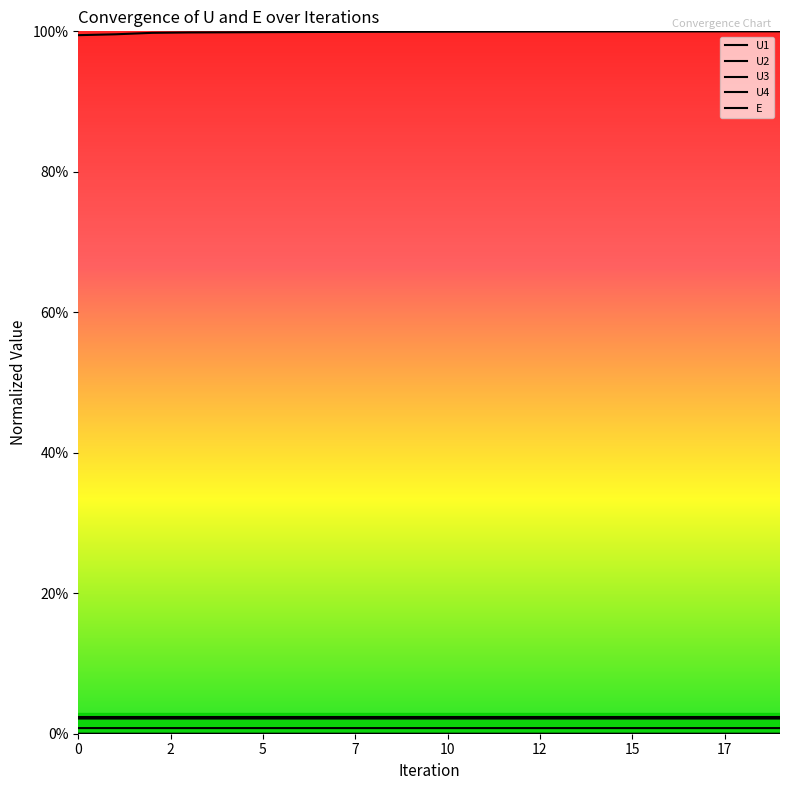

Does the chart display data point markers on the line(s)?

No